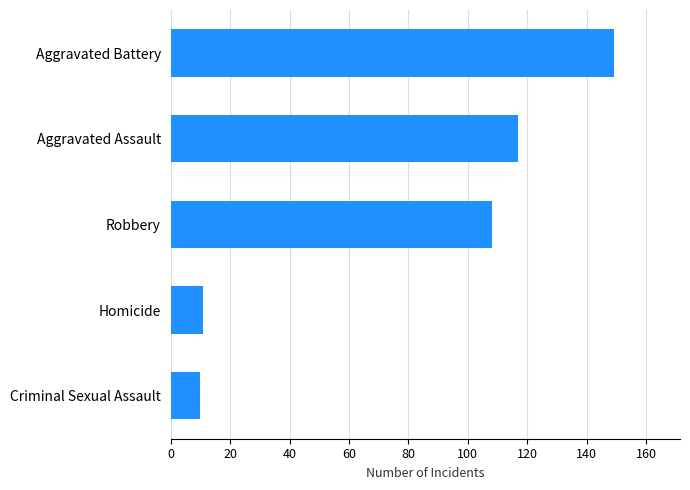

What is the change in value from Robbery to Criminal Sexual Assault?

-98